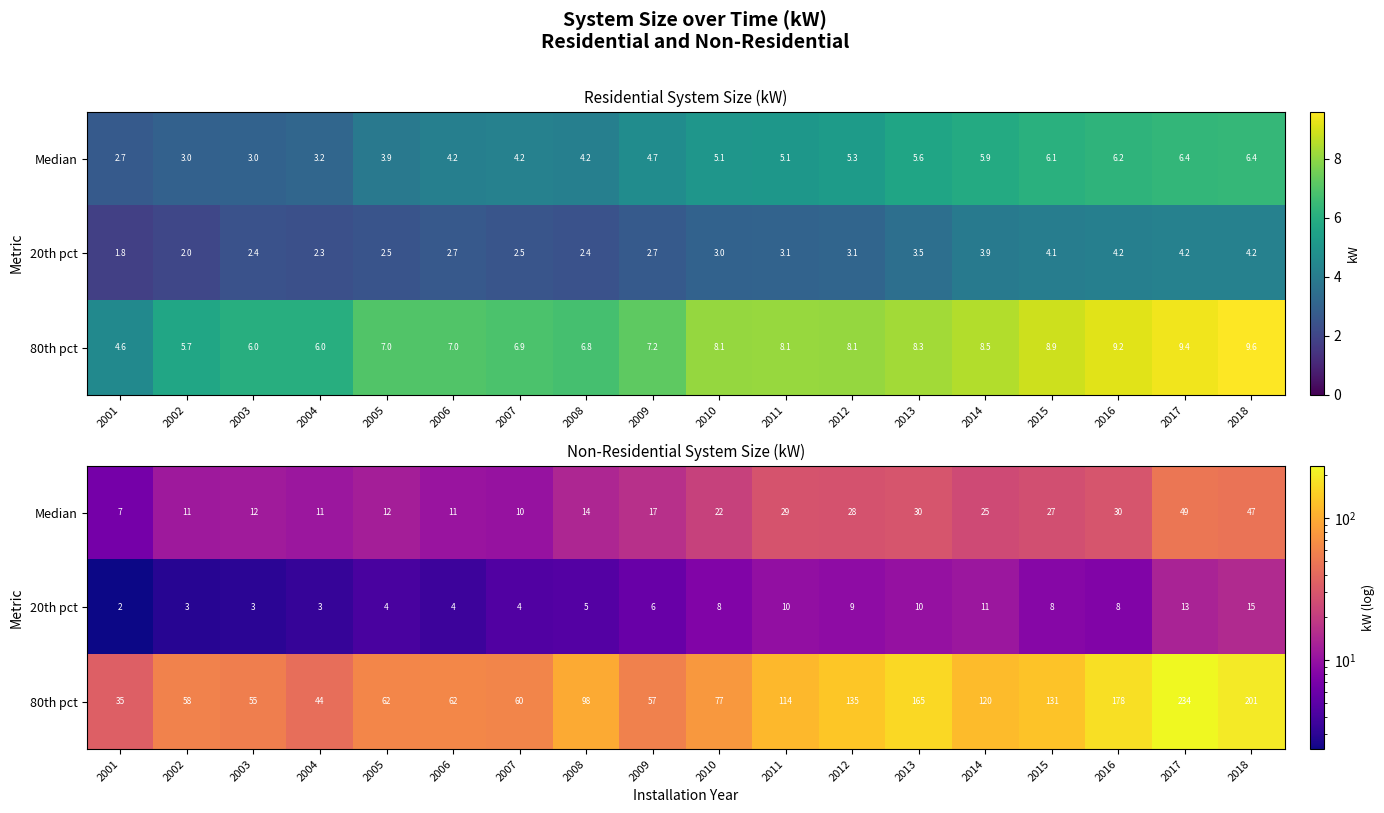

The value of Median at 2016 is 50.9. True or false?

False